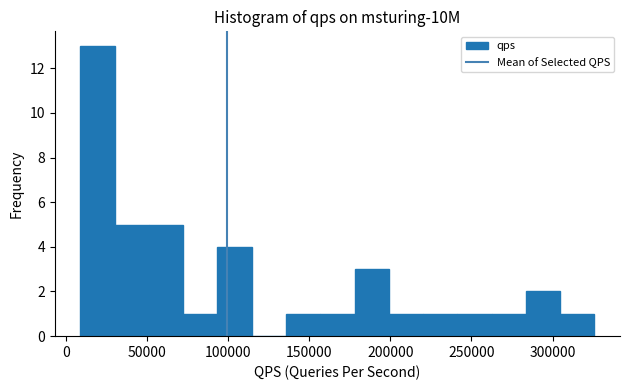

Reading left to right, transcribe this chart: for each bar, give the range it covers on the x-axis and its height. Neither the bar edges nor the heights are printed on the chart, so give them approximately, as read against the axes.

10000 to 30000: 13
30000 to 50000: 5
50000 to 70000: 5
70000 to 95000: 1
95000 to 115000: 4
115000 to 135000: 0
135000 to 155000: 1
155000 to 180000: 1
180000 to 200000: 3
200000 to 220000: 1
220000 to 240000: 1
240000 to 260000: 1
260000 to 285000: 1
285000 to 305000: 2
305000 to 325000: 1